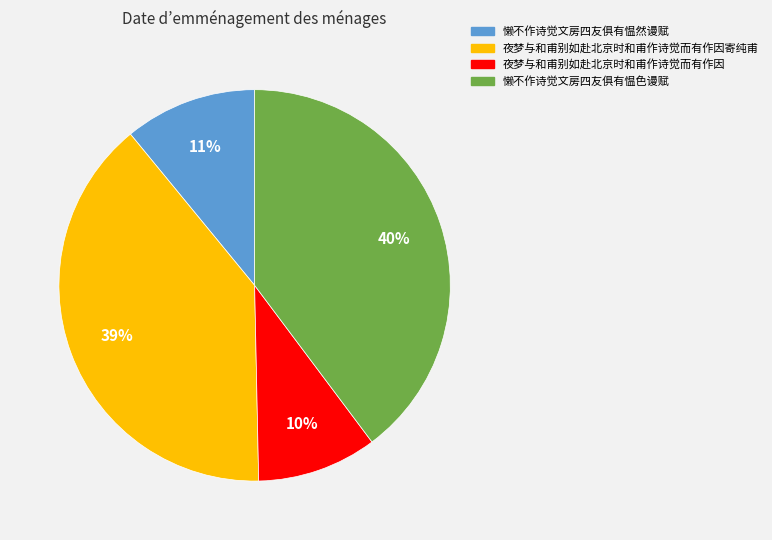

Does 夜梦与和甫别如赴北京时和甫作诗觉而有作因寄纯甫 represent more than half of the total?

No